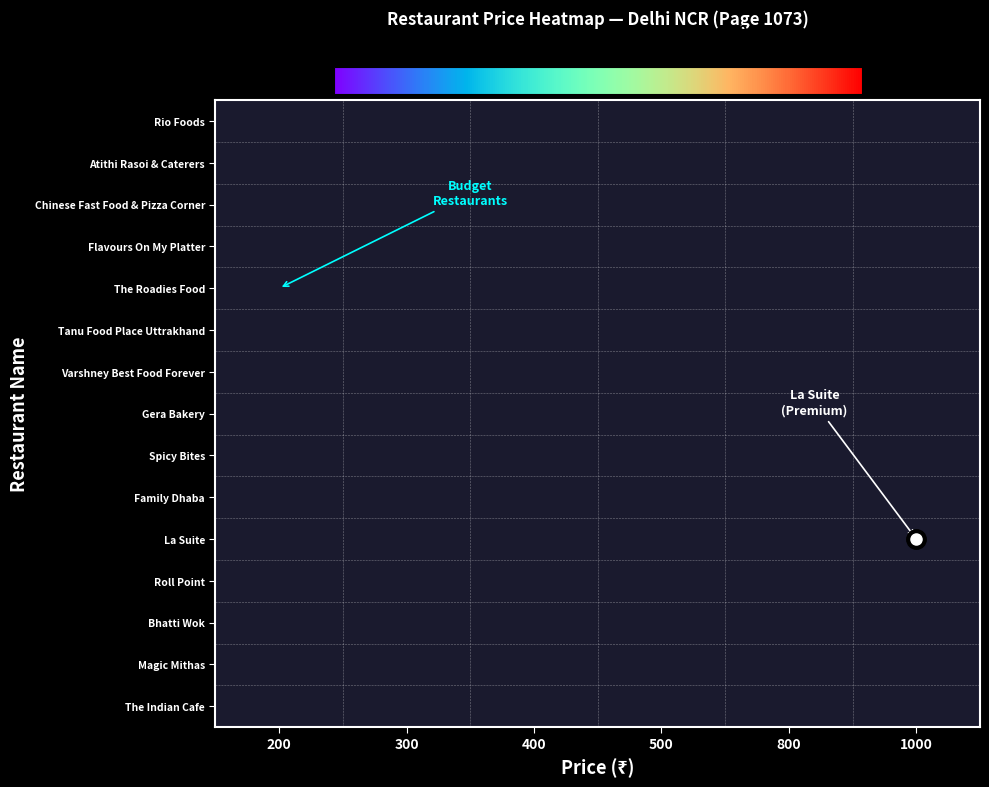

Which has a higher value, 800 or 500?

500